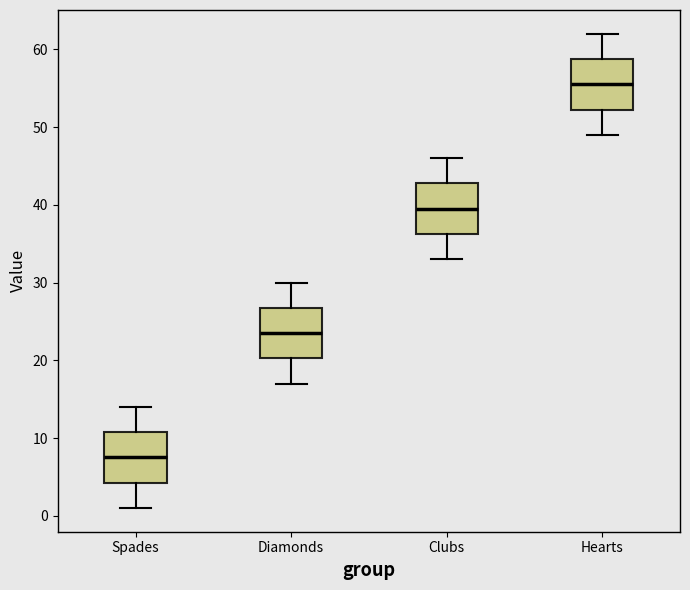

Which box's median line is the highest?

Hearts